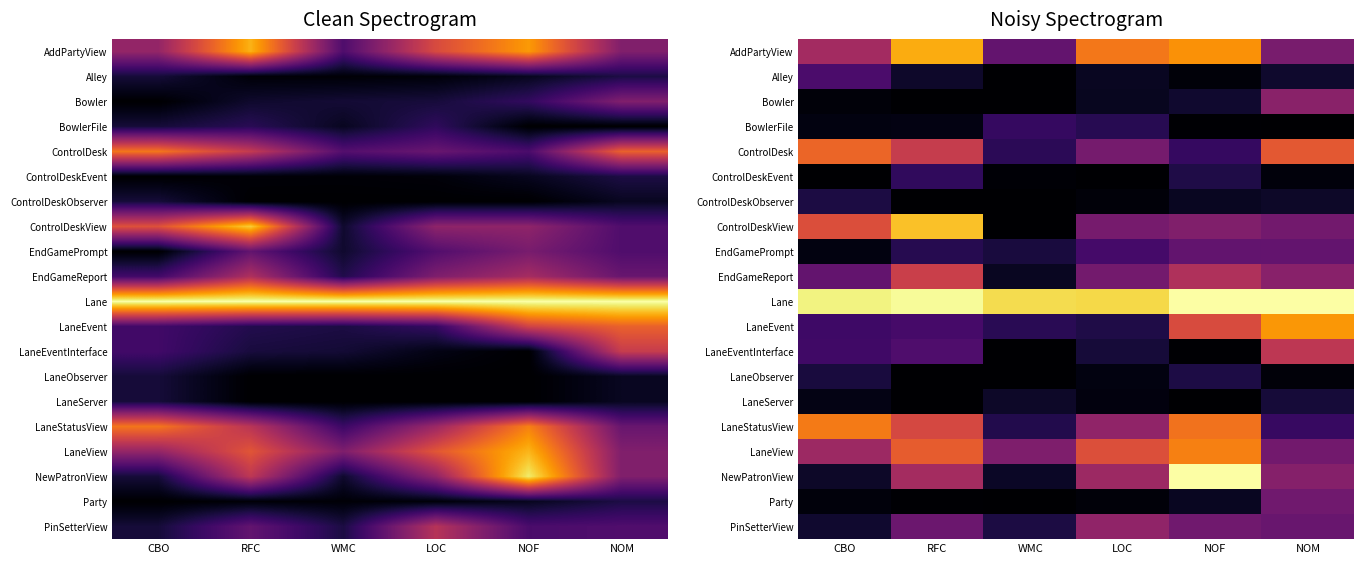

What is the difference between the LaneStatusView values at CBO and NOM?

0.5